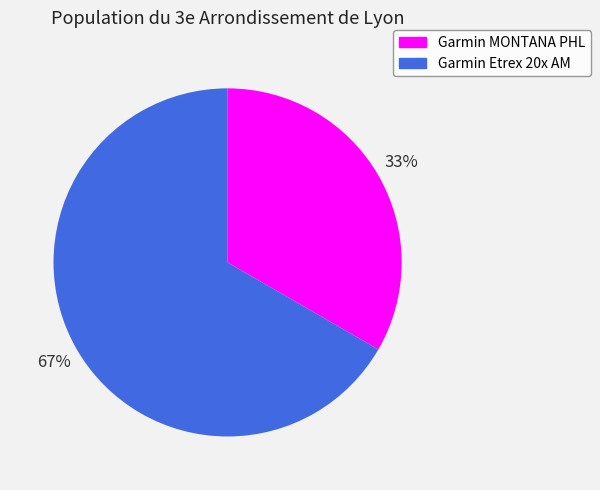

Is it true that Garmin Etrex 20x AM is 67% of the pie?

True